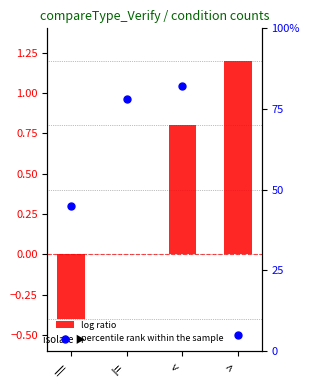

Is the value of percentile rank within the sample at != greater than the value of log ratio at !=?

Yes